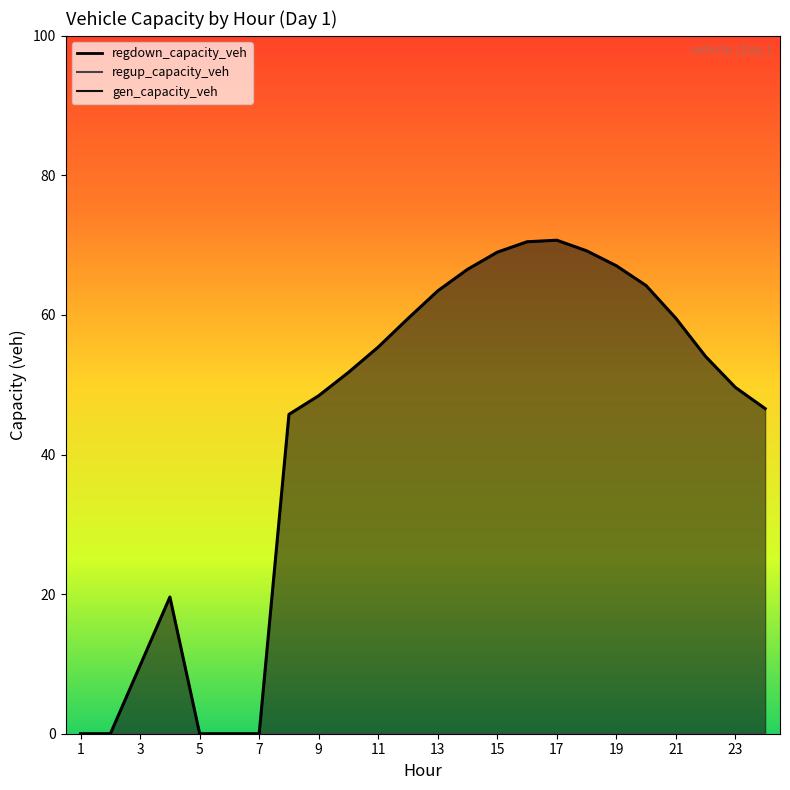

List the labels in order of regdown_capacity_veh value, smallest first.

1, 2, 5, 6, 7, 3, 4, 8, 24, 9, 23, 10, 22, 11, 12, 21, 13, 20, 14, 19, 15, 18, 16, 17